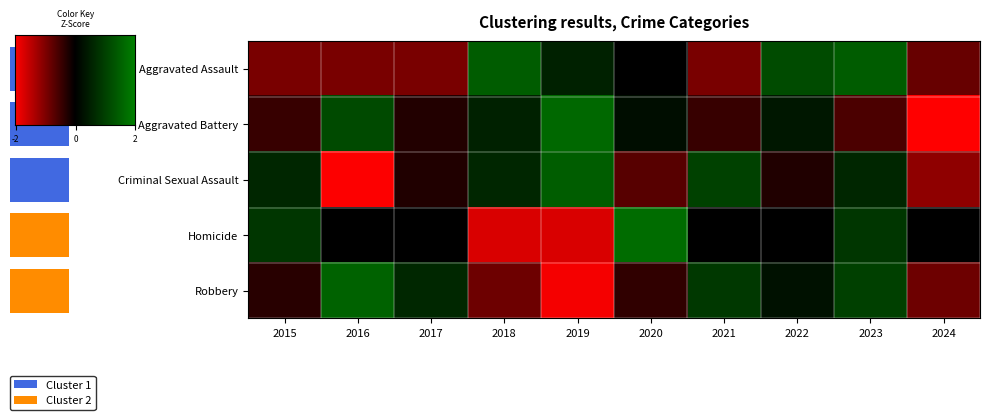

Count the number of data series in this chart.

5